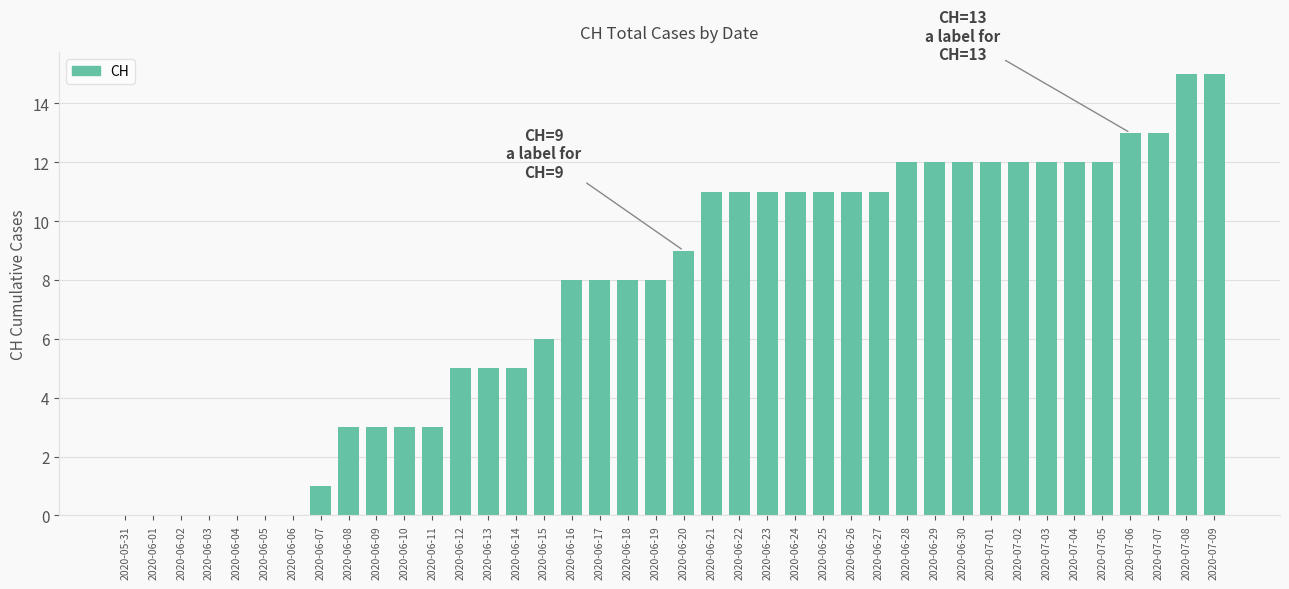

What is the sum of the values at 2020-06-02 and 2020-06-21?

11